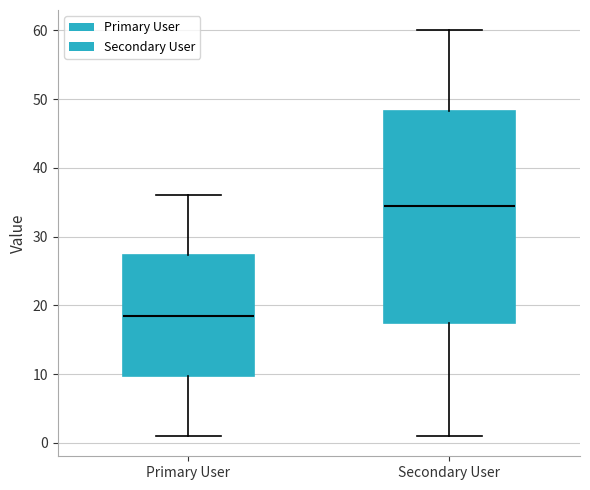

Reading left to right, read every box against the y-axis: the position of its median line, the range the box covers, and the ends of its whiskers. The values are not printed on the chart, so give them approximately, as read against the axis.

Primary User: median 19, box 10 to 27, whiskers 1 to 36
Secondary User: median 35, box 18 to 48, whiskers 1 to 60